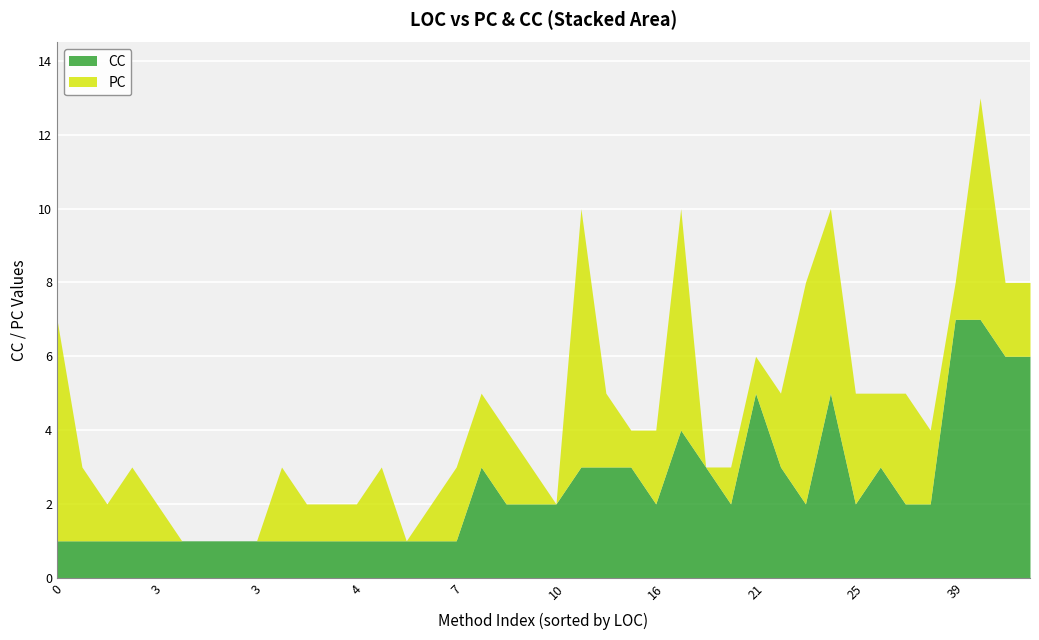

Which series has the largest total across all categories?

CC